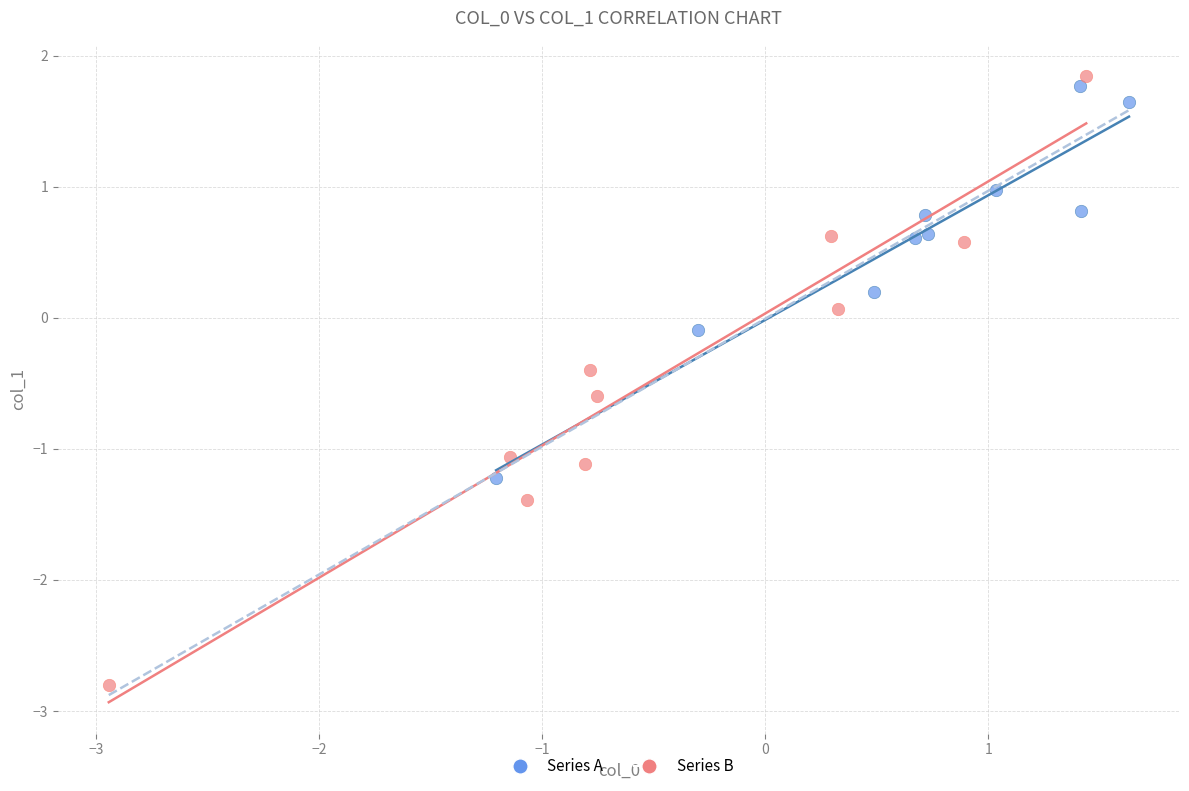

What are all the series names shown in the legend?

Series A, Series B